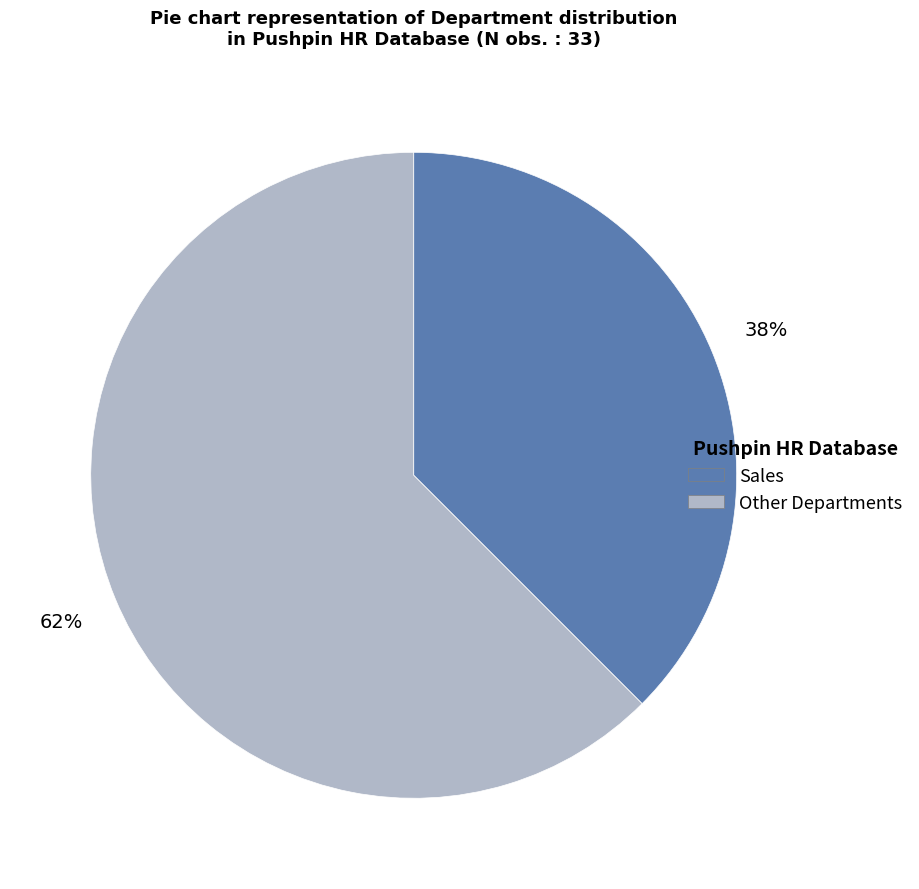

Is there a majority slice in this chart?

Yes